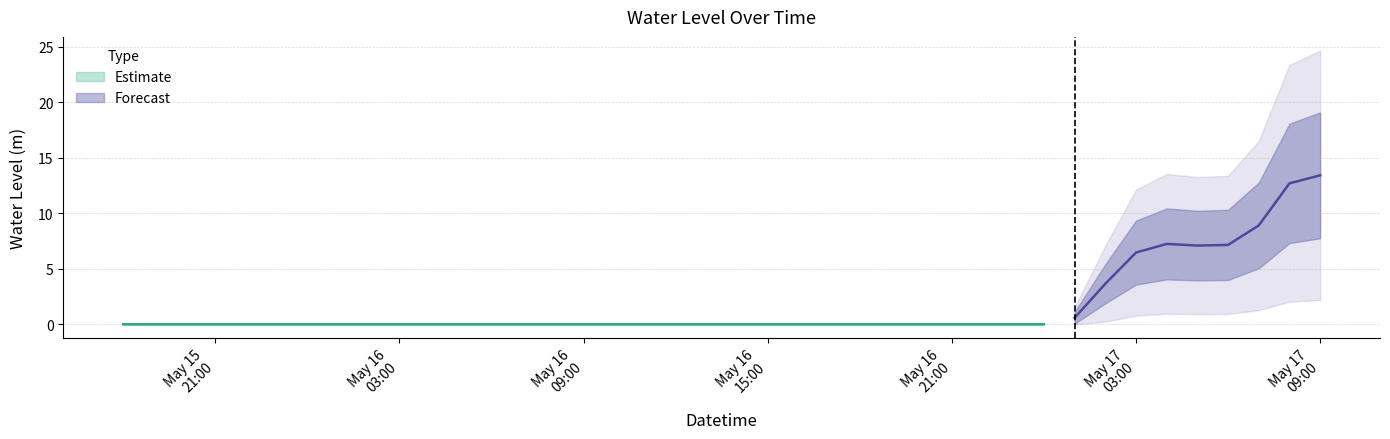

Which has a higher value, 2024-05-16 04:00:00 or 2024-05-17 08:00:00?

2024-05-17 08:00:00